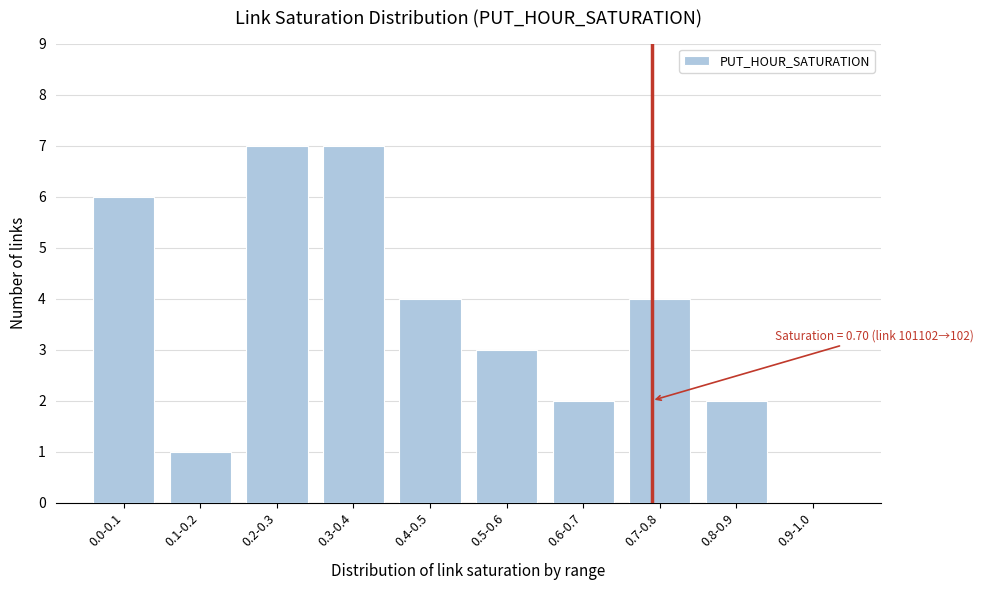

What is the maximum value shown in the chart?

7